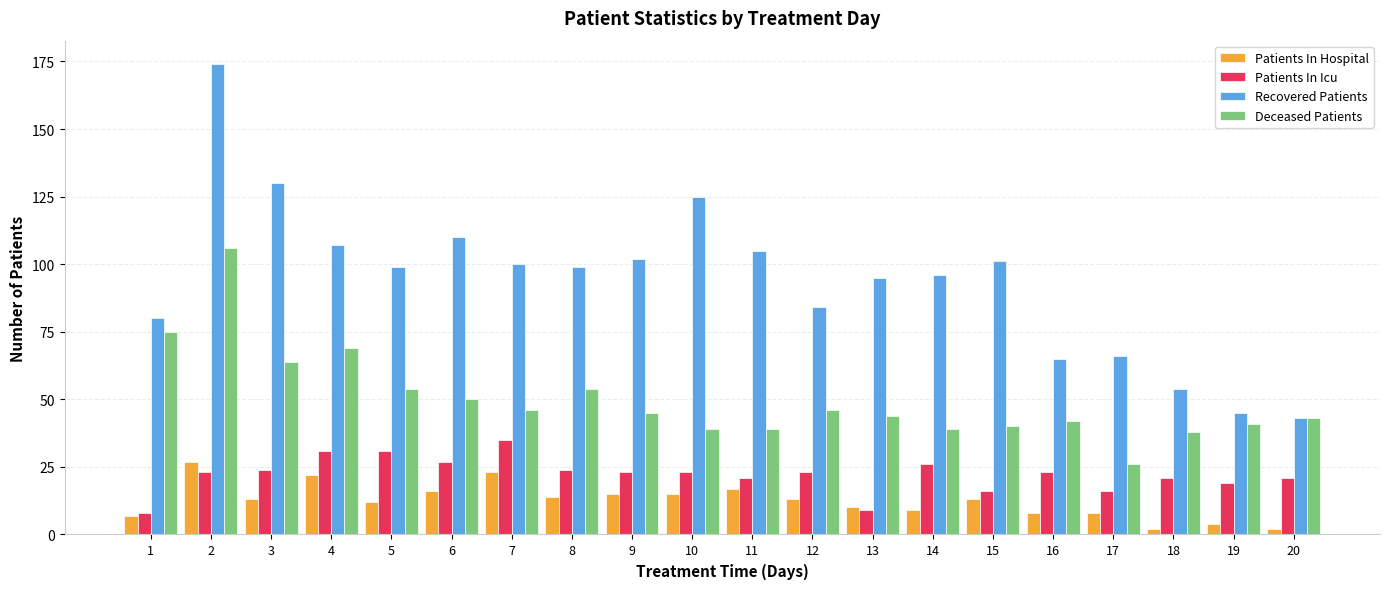

At which category is the sum across all series the highest?

2